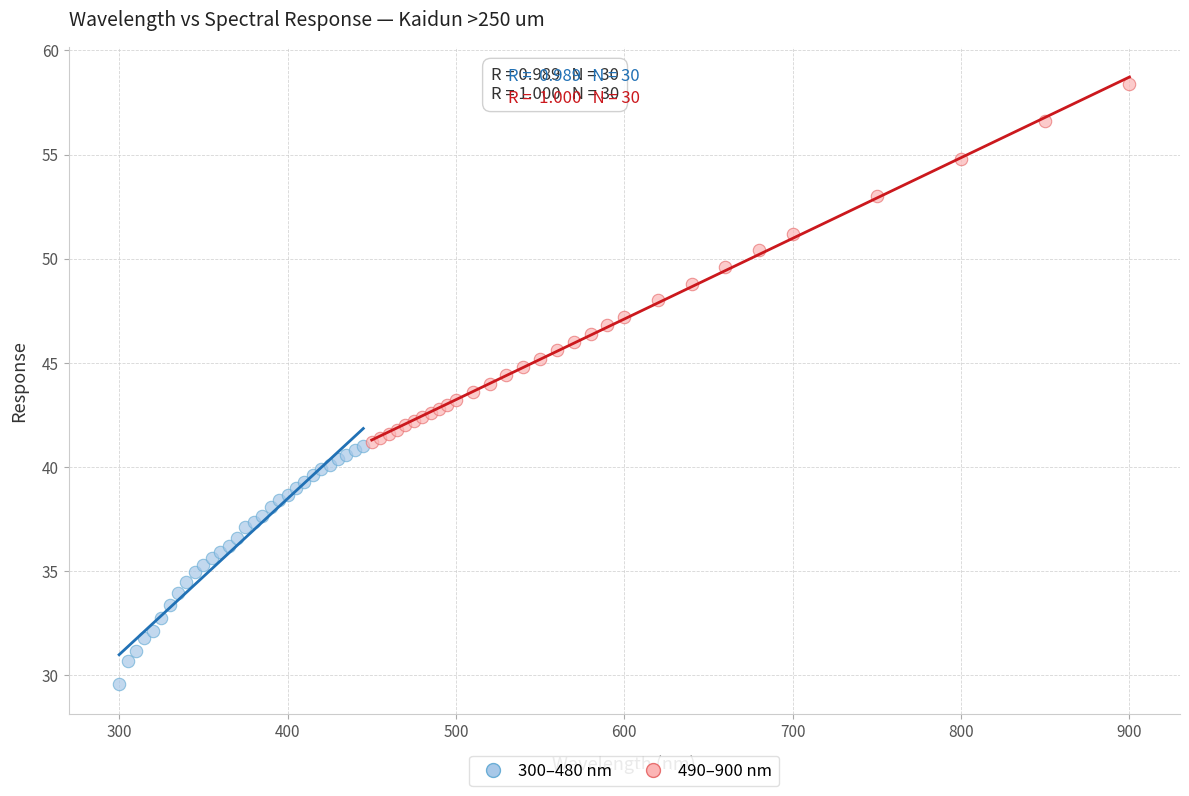

Which series contains the highest Y value?

490–900 nm